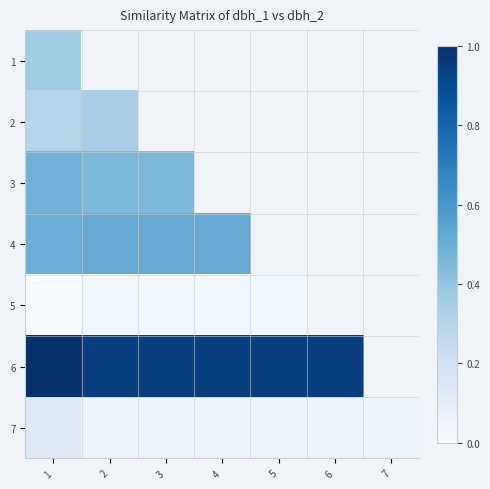

What is the greatest value displayed?

1.0